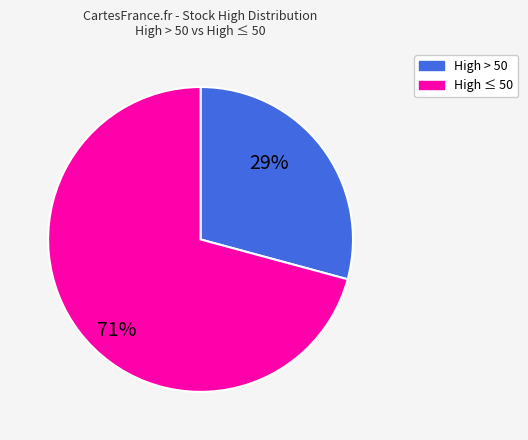

To the nearest percent, what is the difference between the largest and smallest slice percentages?

42%